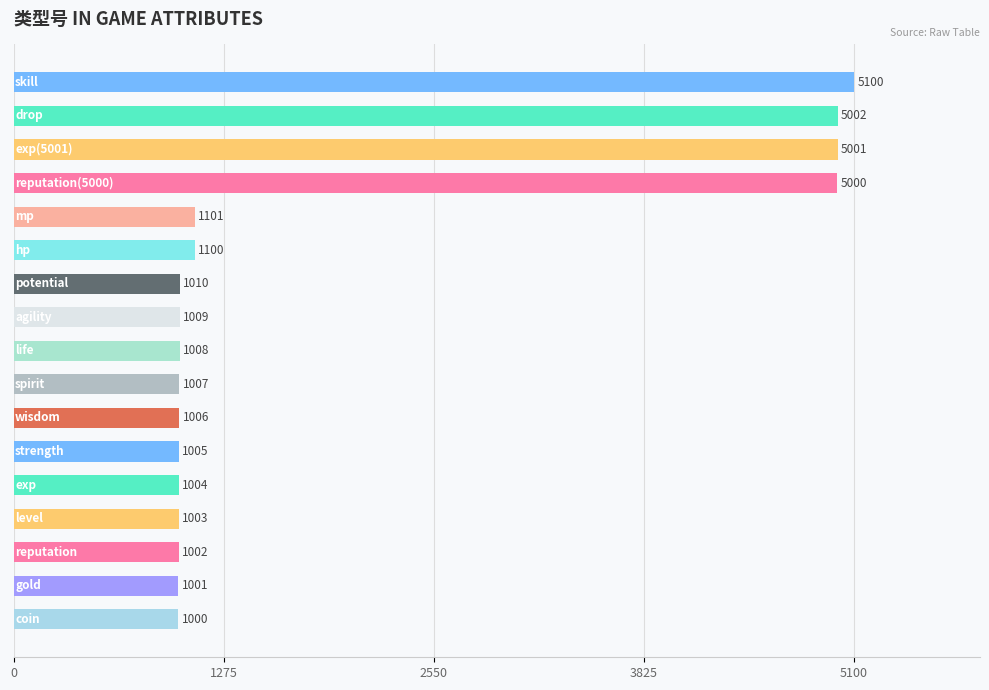

What is the greatest value displayed?

5100